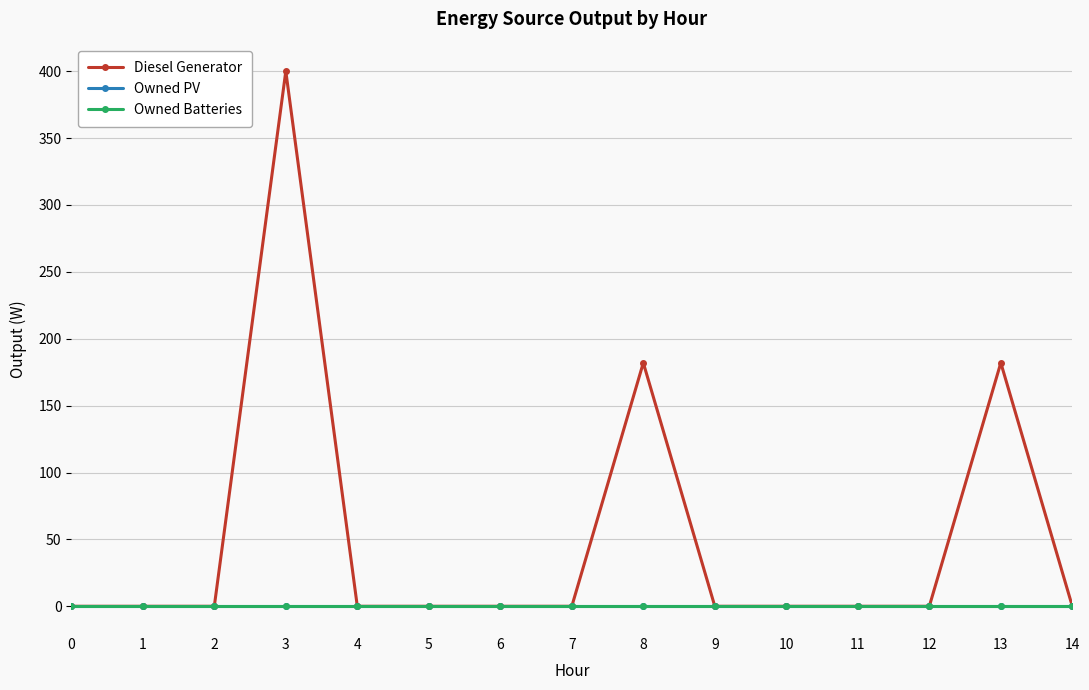

Does the chart have visible grid lines?

Yes